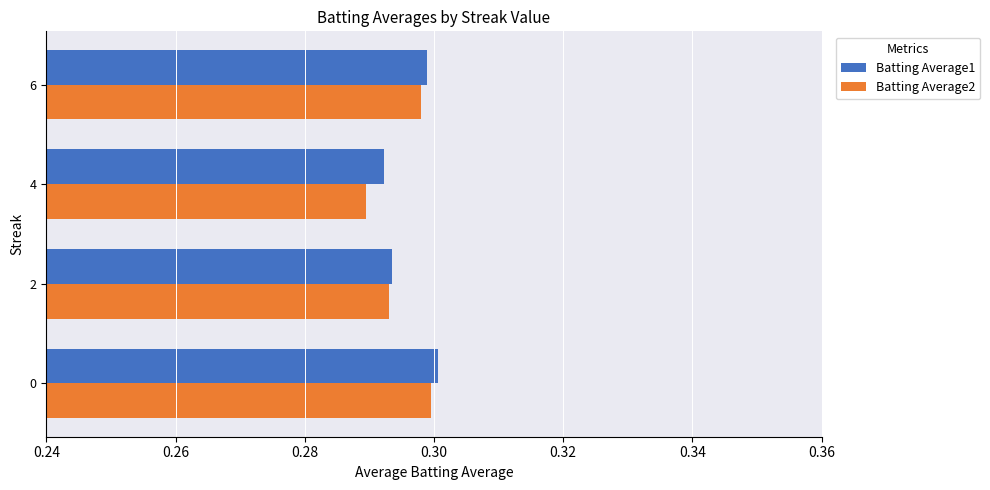

The value of Batting Average2 at 0 is 0.3. True or false?

True